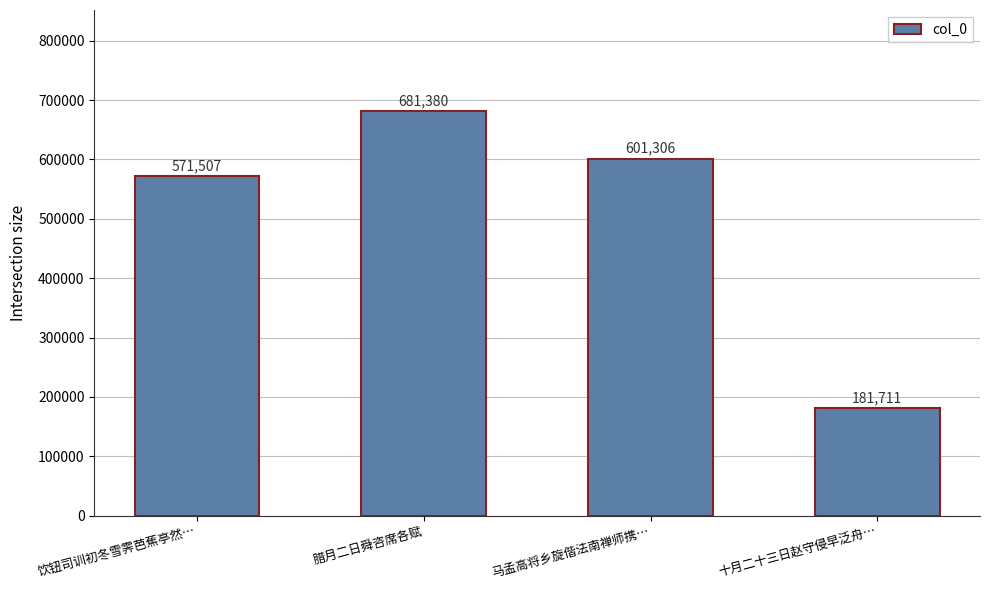

What is the change in value from 腊月二日舜咨席各赋 to 十月二十三日赵守侵早泛舟…?

-499669